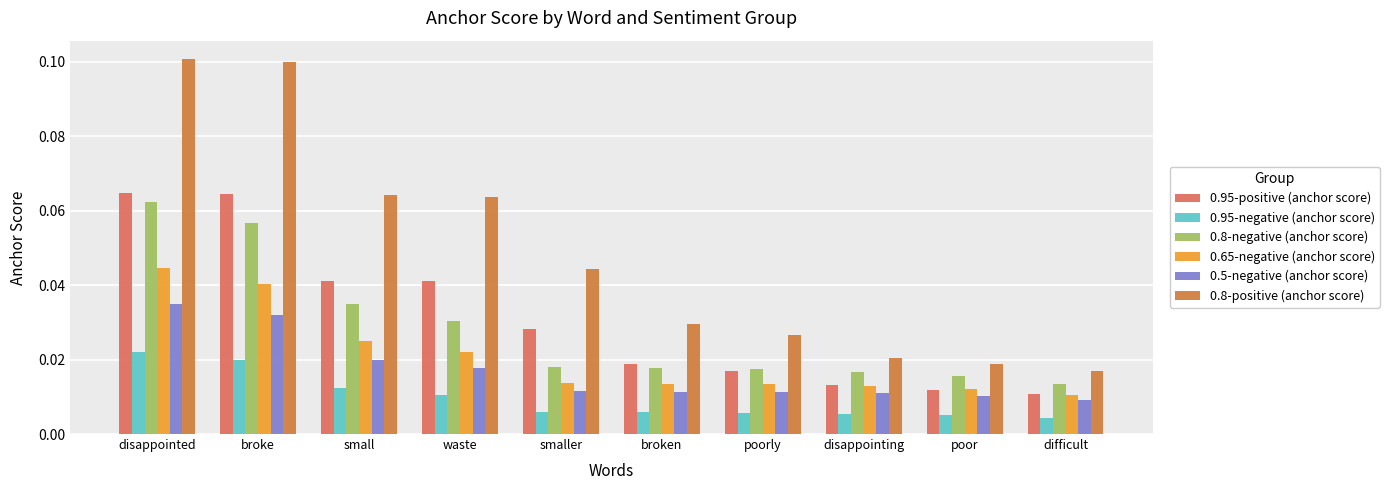

The 0.8-positive (anchor score) series shows 0.0 at small. True or false?

False